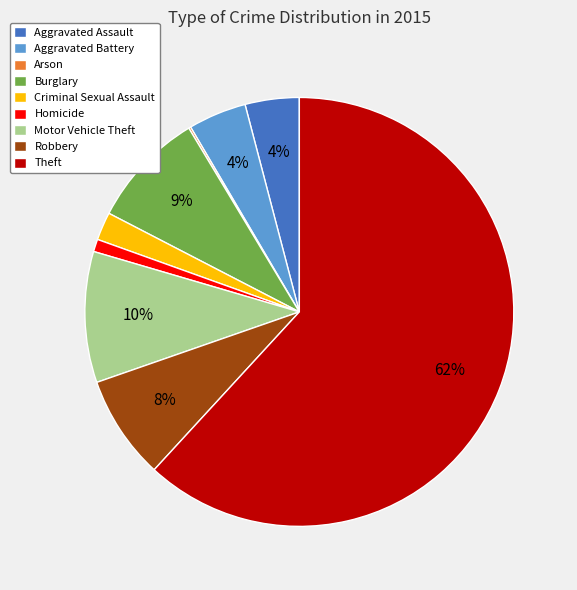

To the nearest percent, what portion does Homicide represent?

1%